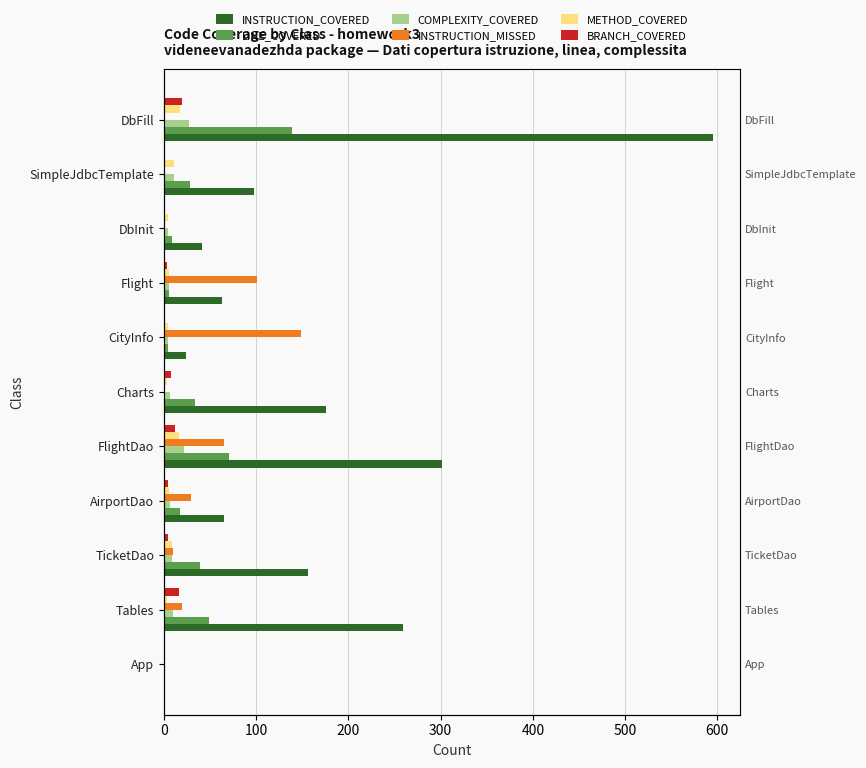

Reading left to right, extract all data points from this chart.

INSTRUCTION_COVERED: 0	259	156	65	302	176	24	63	41	98	595
LINE_COVERED: 0	49	39	17	70	34	4	5	9	28	139
COMPLEXITY_COVERED: 0	10	9	7	22	7	4	5	4	11	27
INSTRUCTION_MISSED: 1	19	10	29	65	0	149	101	0	0	0
METHOD_COVERED: 0	3	9	5	16	3	4	5	4	11	17
BRANCH_COVERED: 0	16	4	4	12	8	0	3	0	0	20